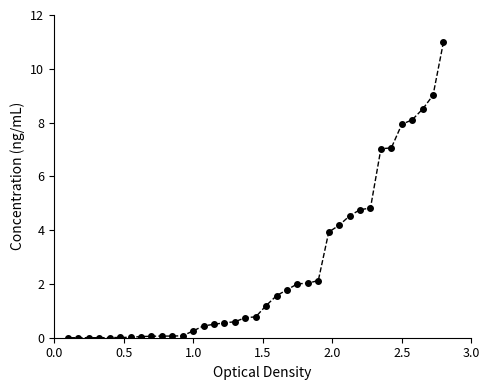

What is the greatest value displayed?

11.0